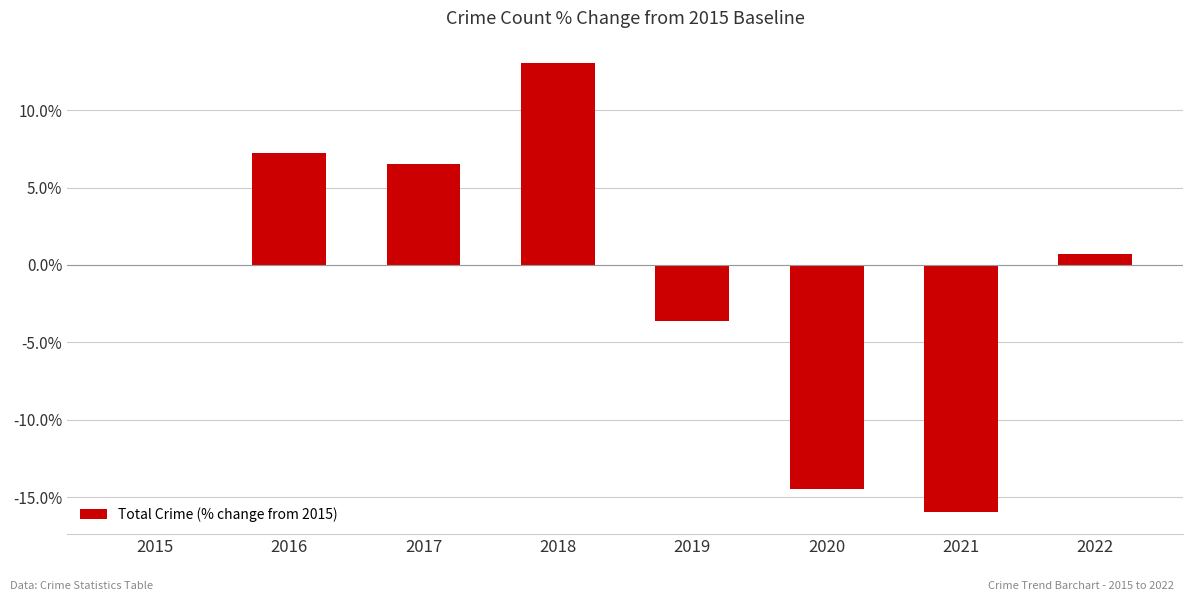

How many series are shown in this chart?

1